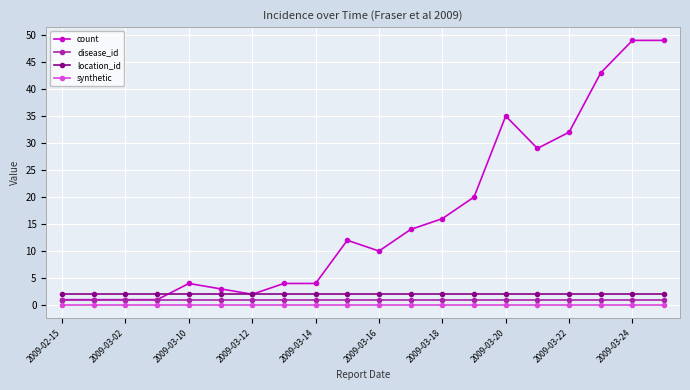

What is the value of the count point at the 8th from the left?

4